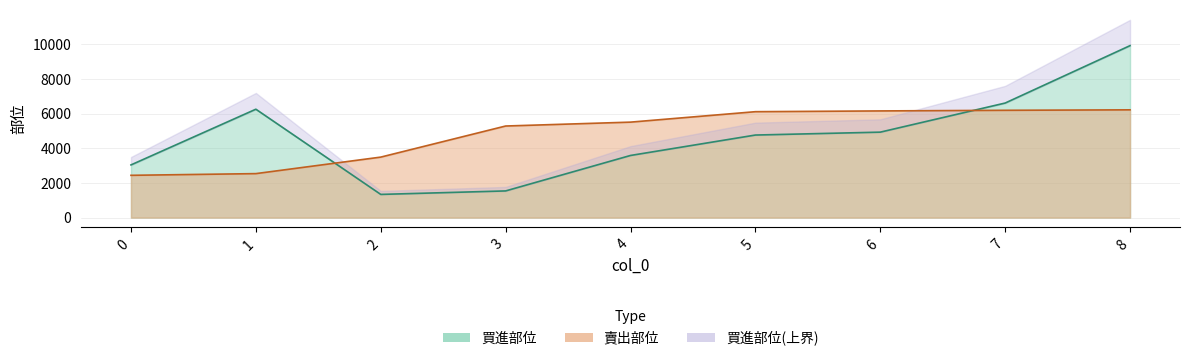

Where is 賣出部位 nearest to the value 4331?

2